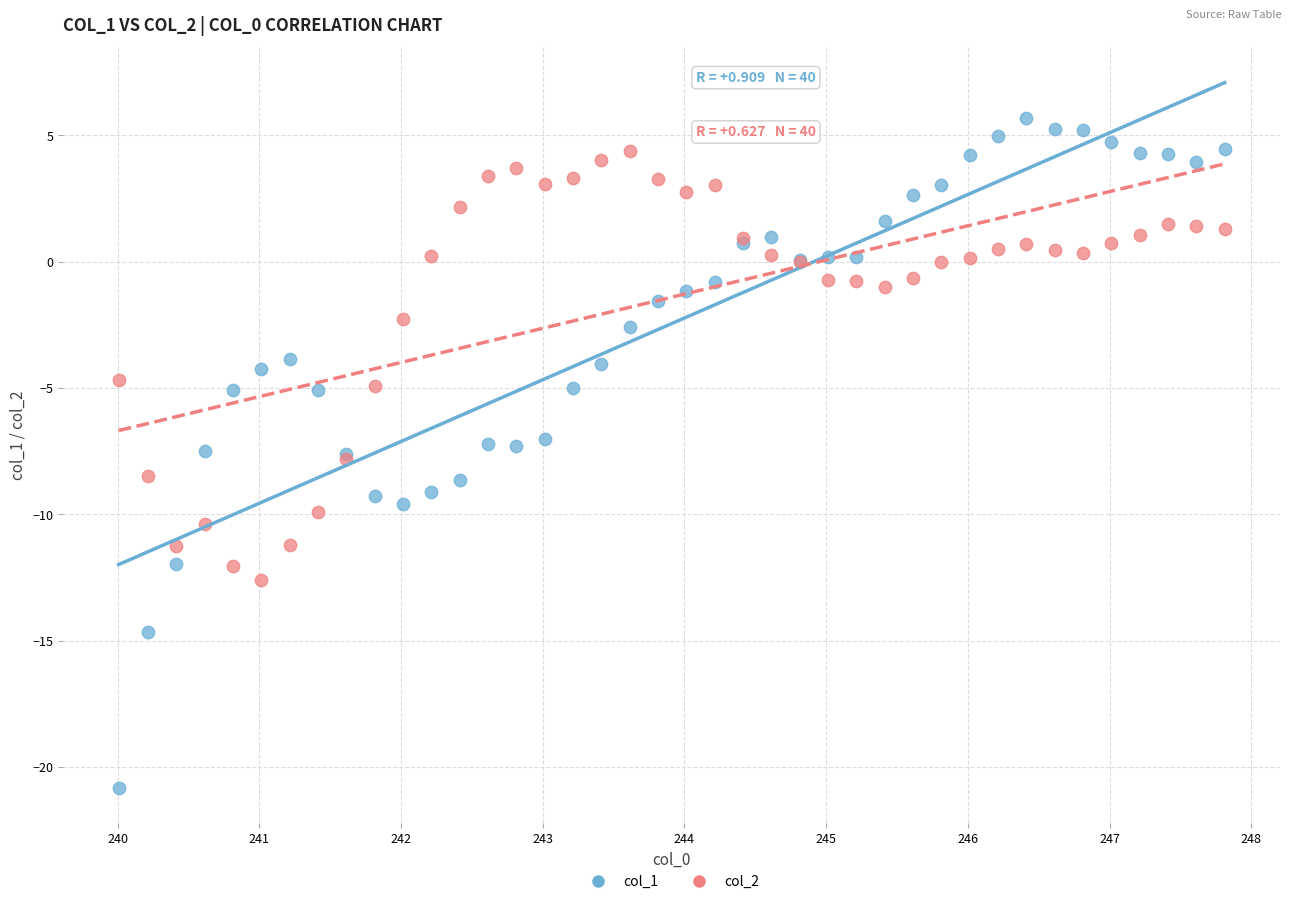

Which series contains the lowest Y value?

col_1